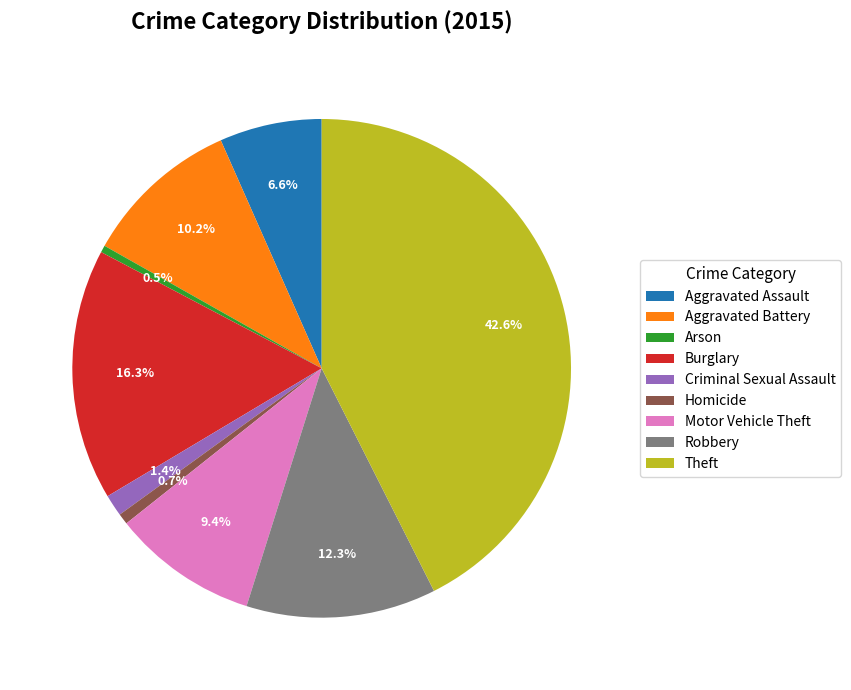

Approximately how many times larger is the value at Criminal Sexual Assault compared to Arson?

3.1